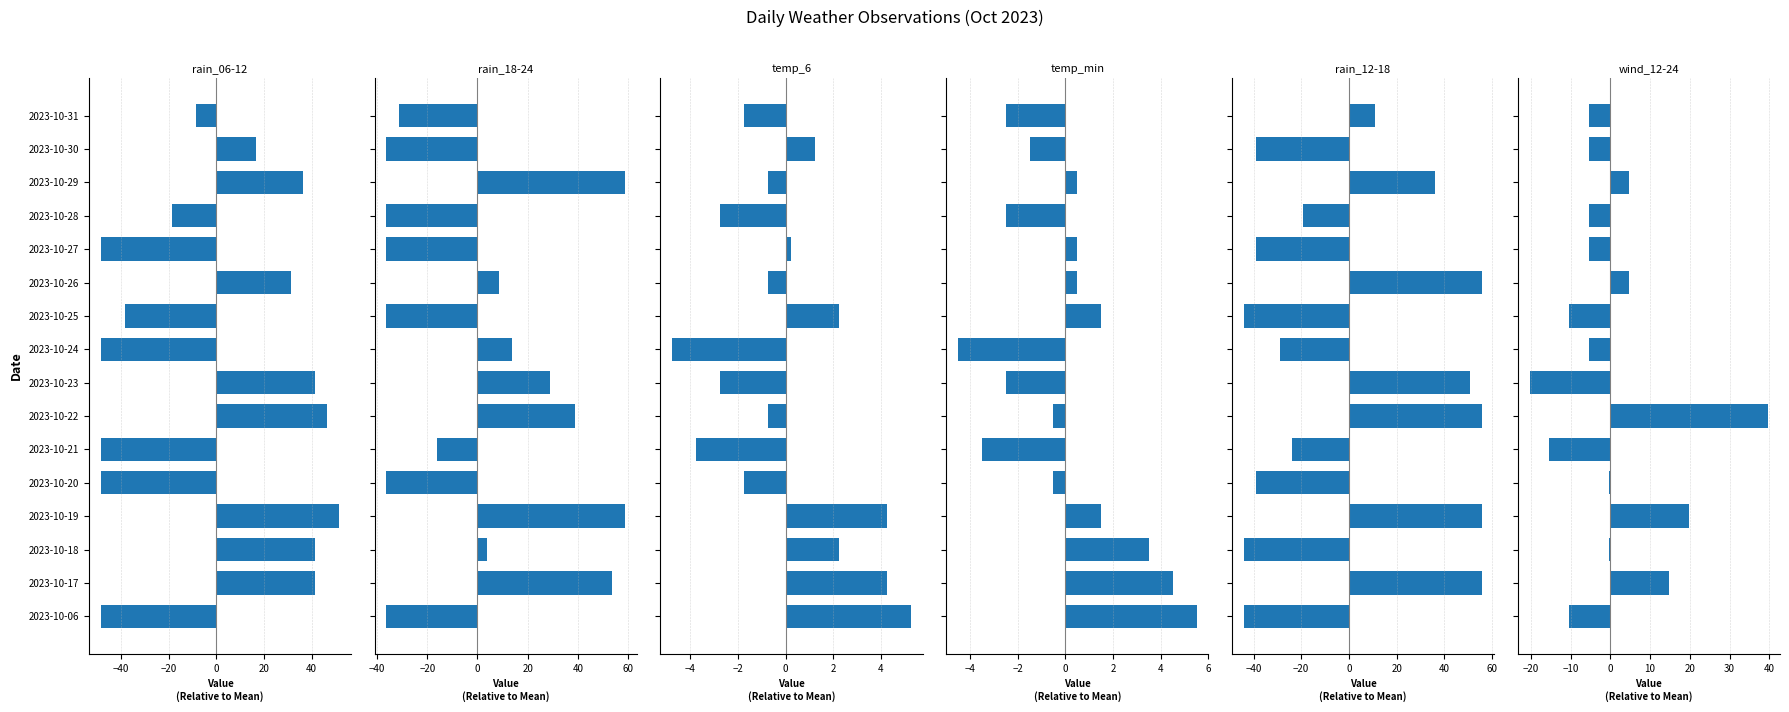

True or false: temp_min has a value of 5.5 at 2023-10-06.

True